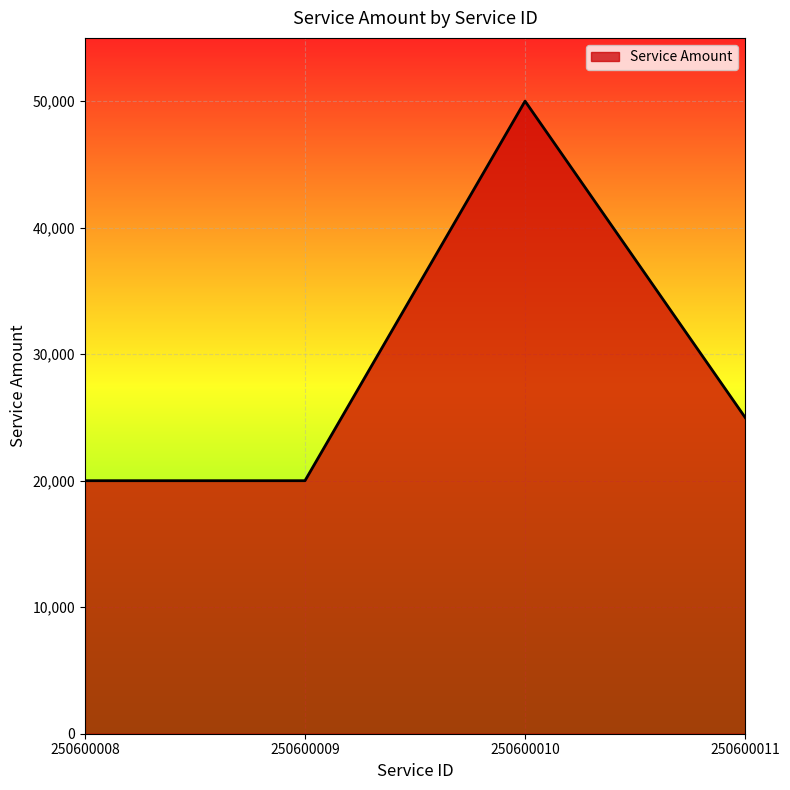

What is the difference between the values at 250600008 and 250600011?

5000